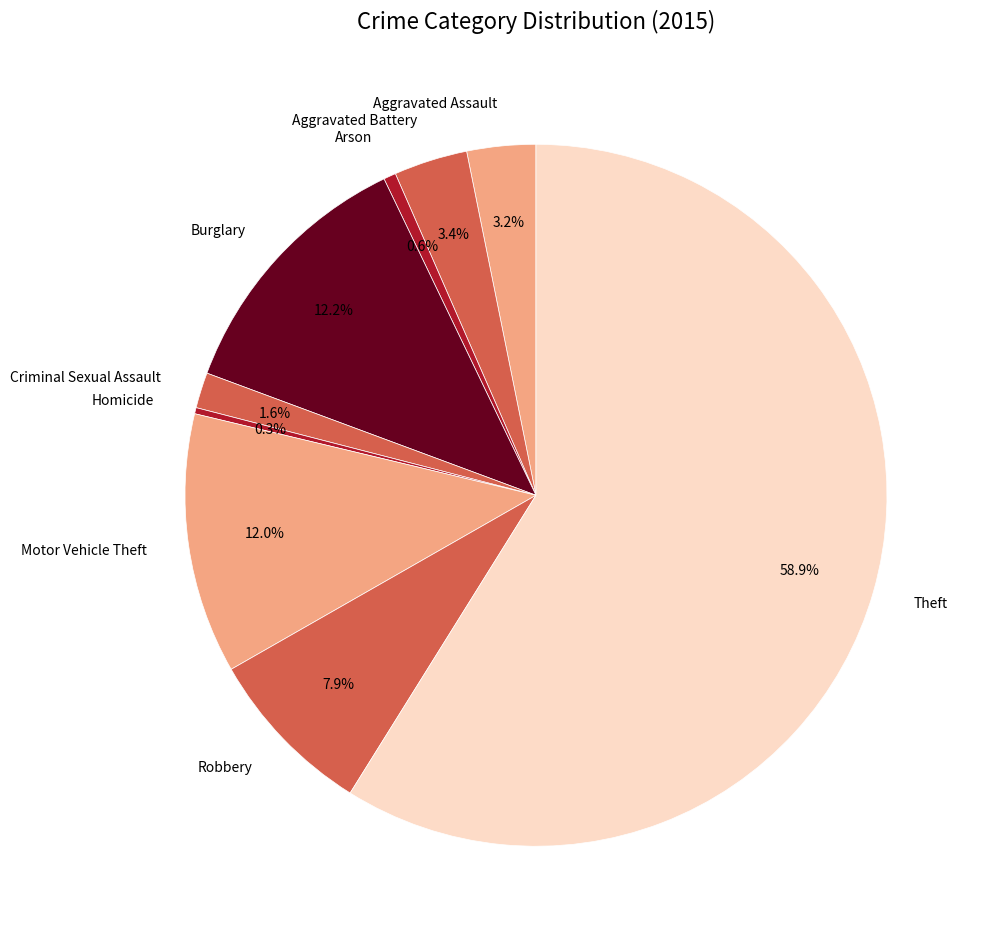

Is there any slice that represents more than half of the pie?

Yes